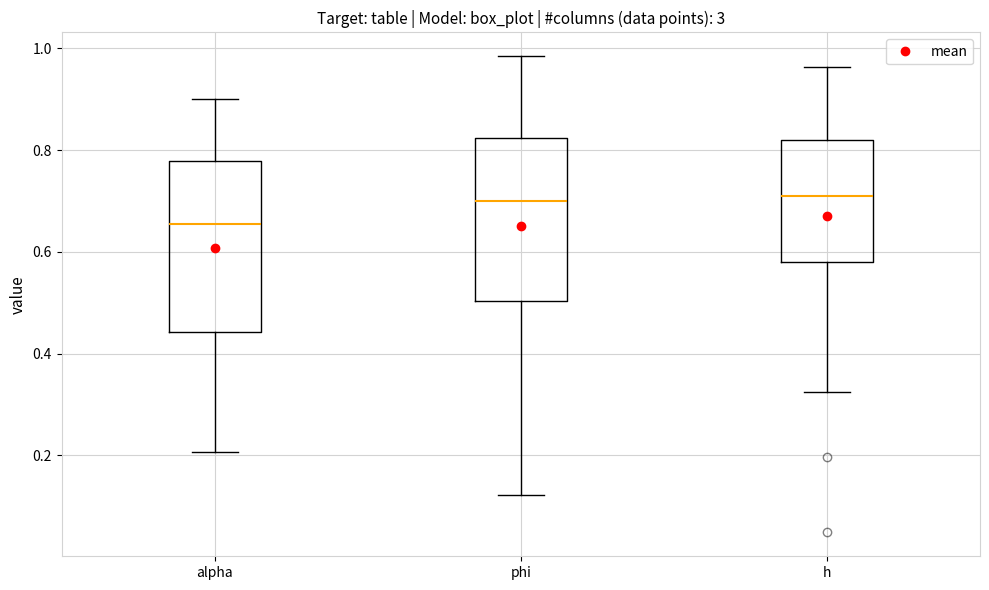

Reading left to right, transcribe this box plot: for each box, give where its median line is, the range the box spans, and where its two whiskers end, as read against the y-axis. The values are not printed on the chart, so give them approximately, as read against the axis.

alpha: median 0.66, box 0.44 to 0.78, whiskers 0.20 to 0.90
phi: median 0.70, box 0.50 to 0.82, whiskers 0.12 to 0.98
h: median 0.70, box 0.58 to 0.82, whiskers 0.32 to 0.96